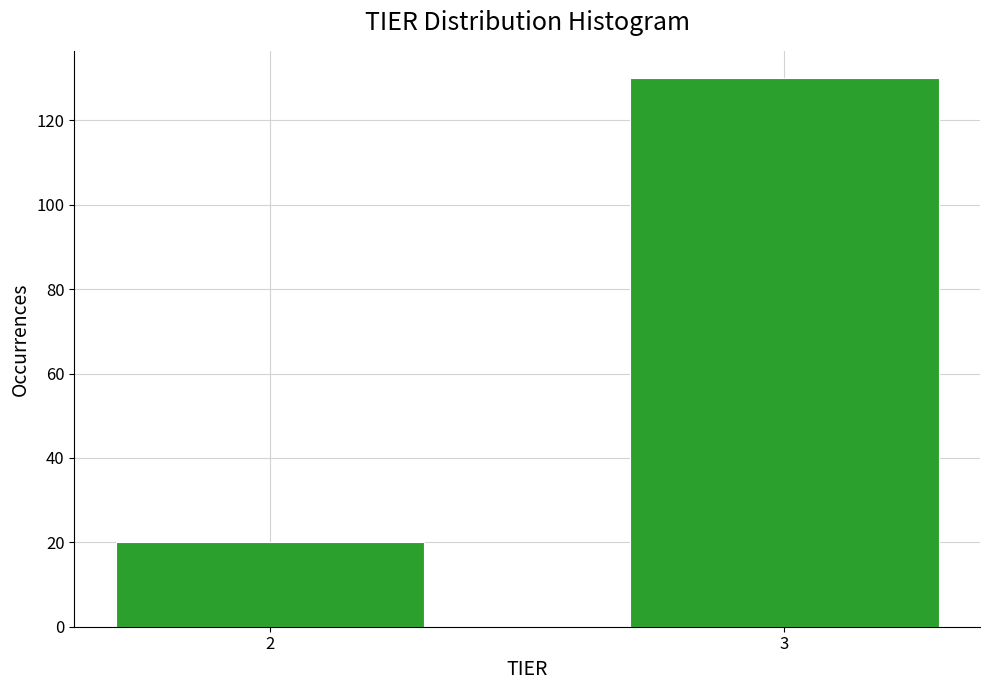

Reading left to right, extract all data points from this chart.

2=20	3=130